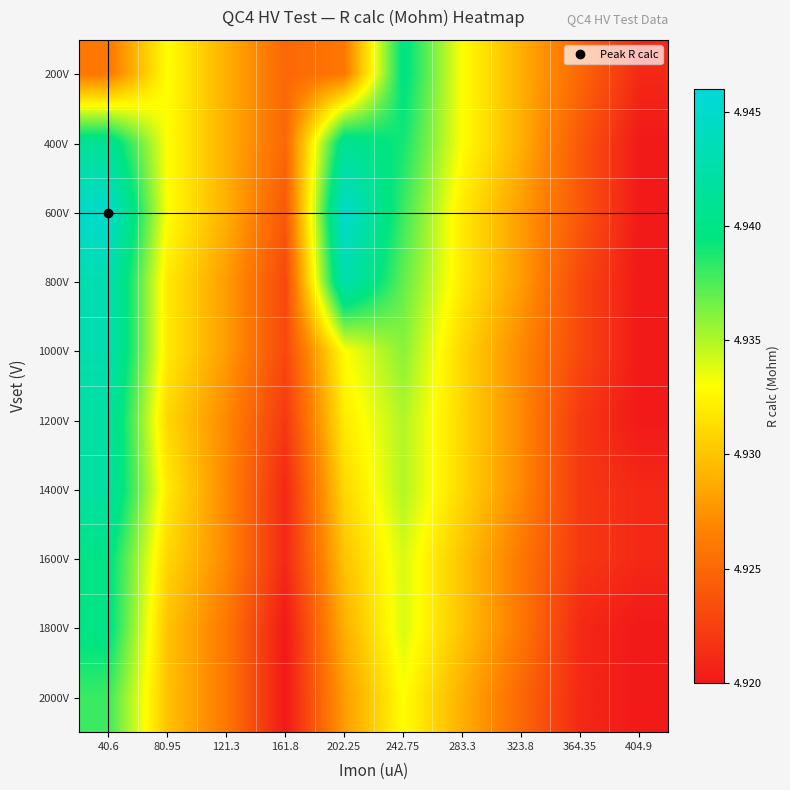

Rank the series at 40.6 from highest to lowest value.

600V, 800V, 1000V, 1200V, 1400V, 400V, 1600V, 1800V, 2000V, 200V